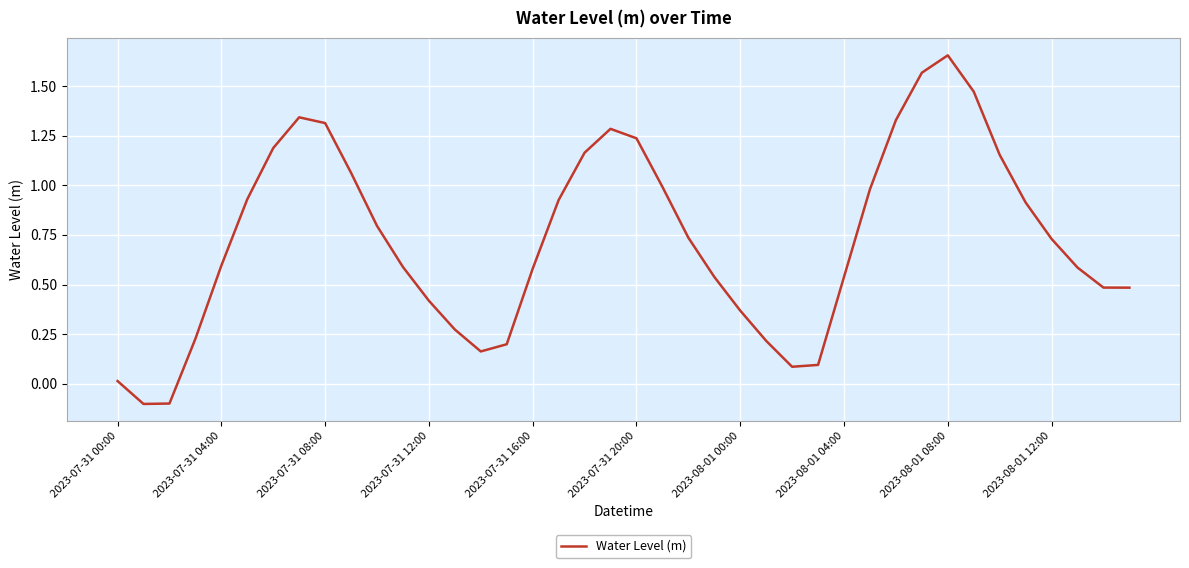

Does the chart display data point markers on the line(s)?

No